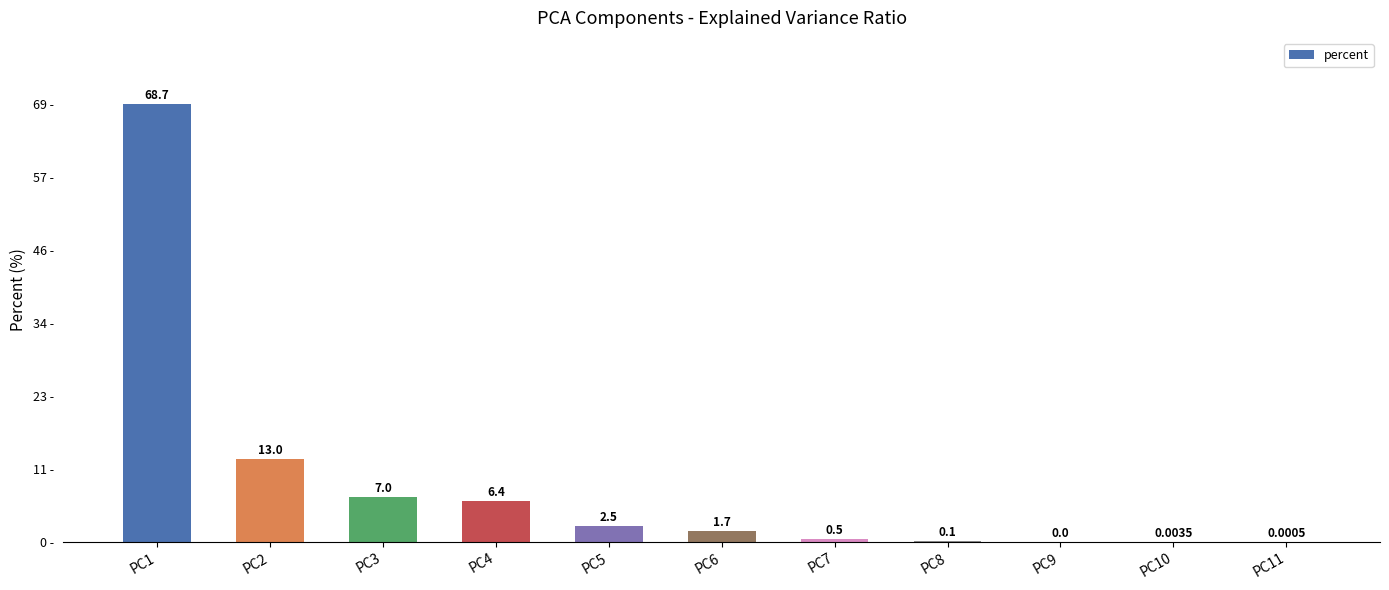

Are the bars horizontal?

No